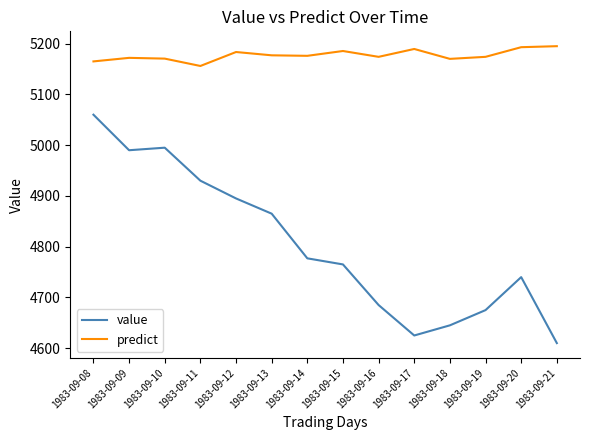

True or false: value and predict cross at least once.

False